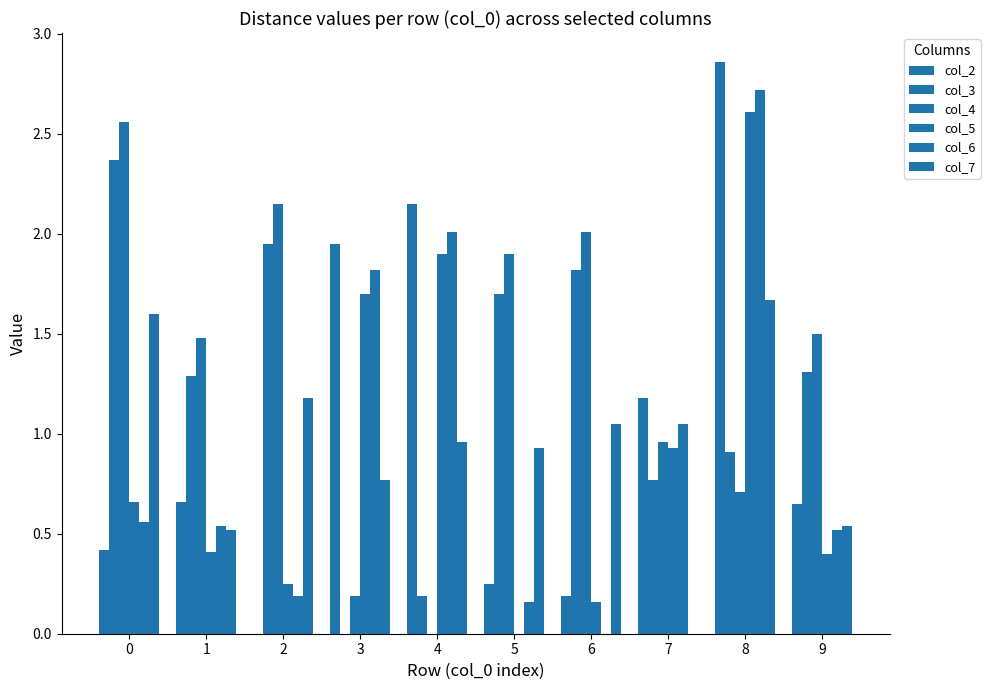

How many groups of bars are there?

10